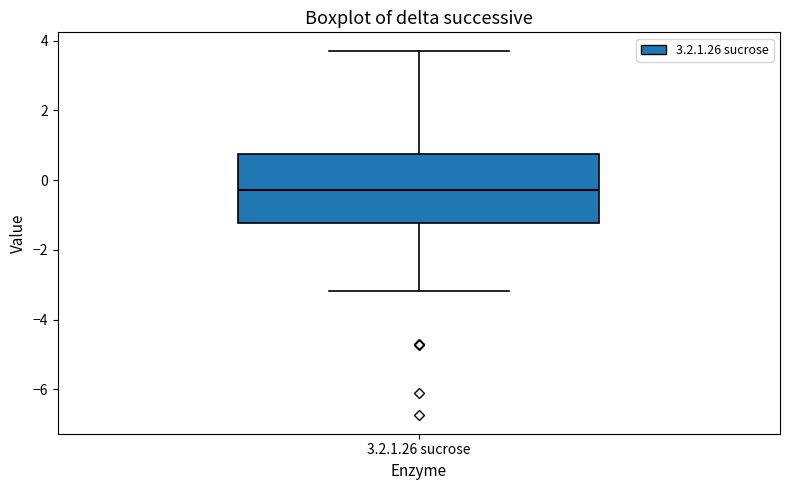

Read this box plot against the y-axis: the position of the median line, the range covered by the box, and the ends of both whiskers. The values are not printed on the chart, so give them approximately, as read against the axis.

median -0.2, box -1.2 to 0.8, whiskers -3.2 to 3.8